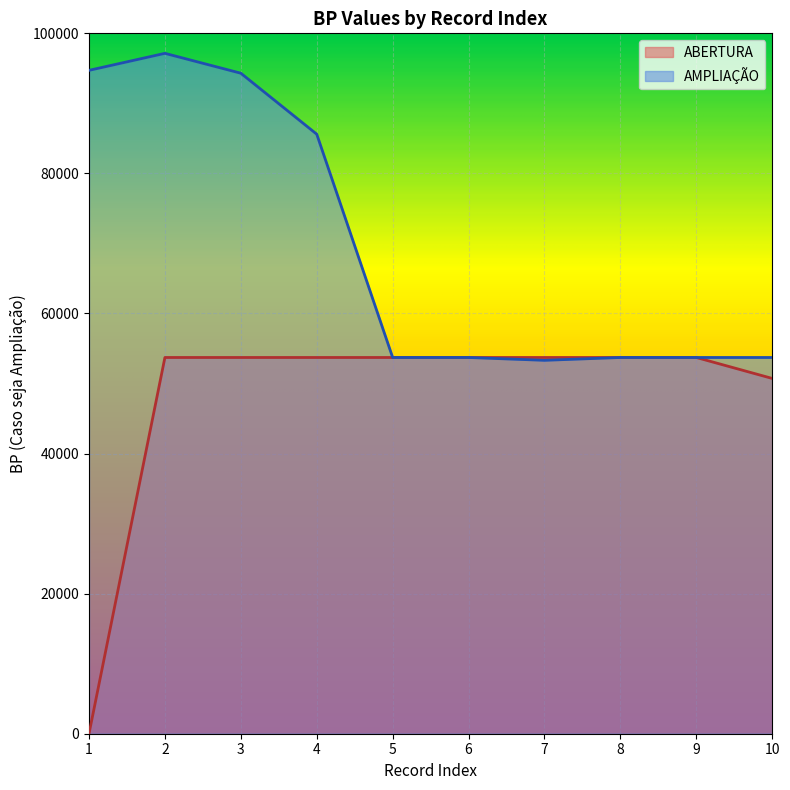

What is the value of the AMPLIAÇÃO point at the 7th from the left?

53313